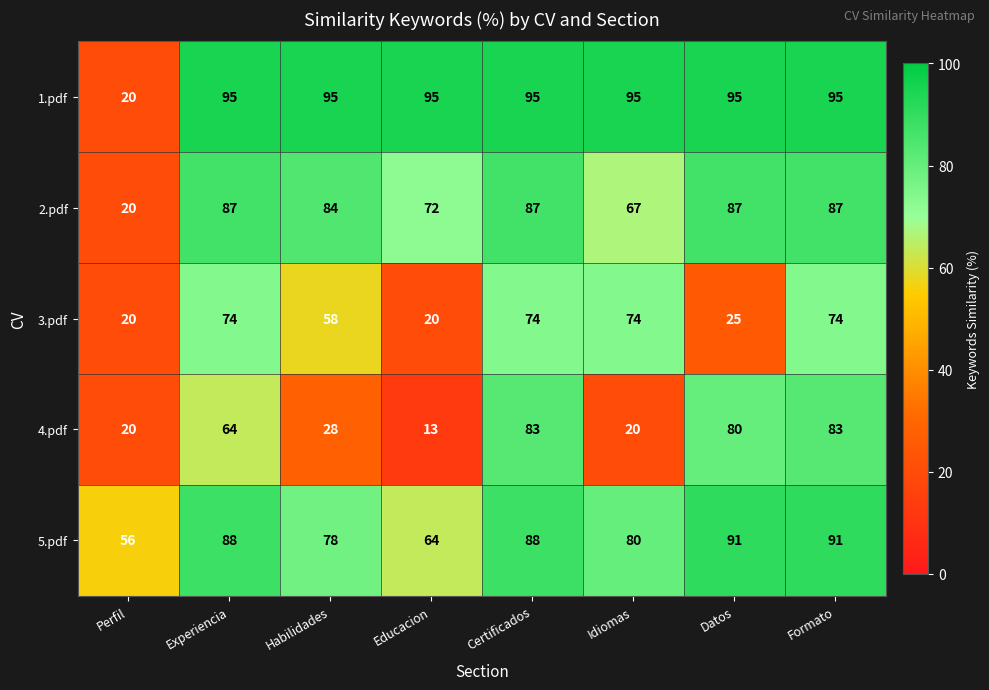

What is the total value across all series at Educacion?

264